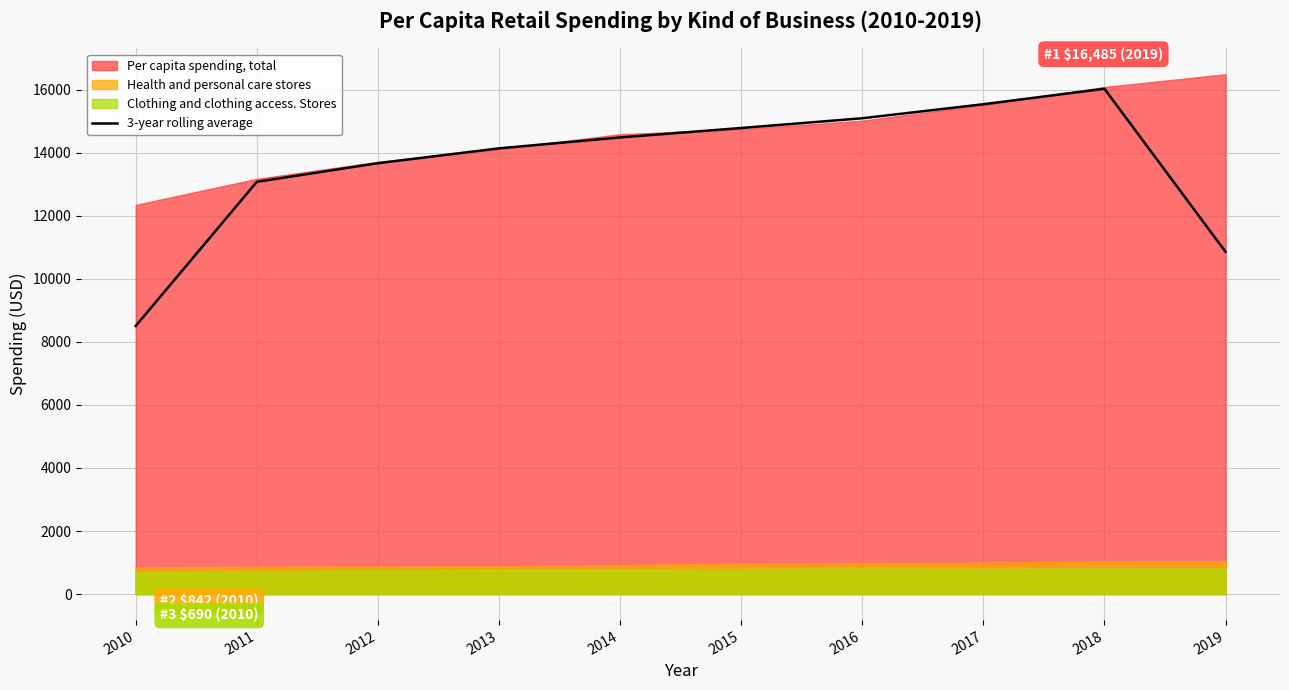

What is the difference between the values at 2017 and 2014?

1053.0